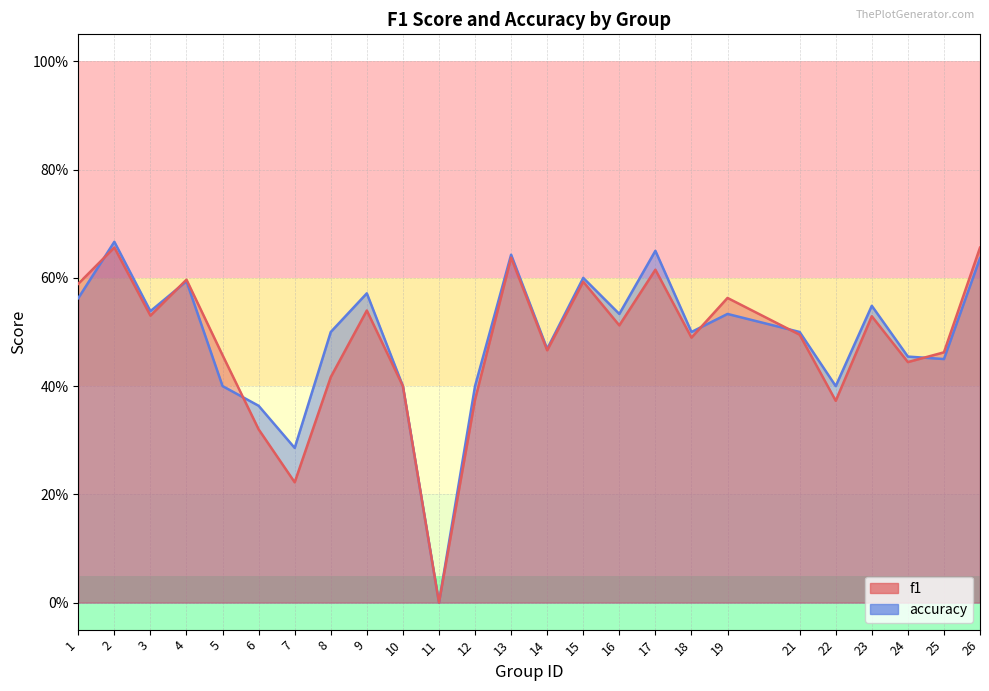

Rank the series by their average value, from highest to lowest.

accuracy, f1